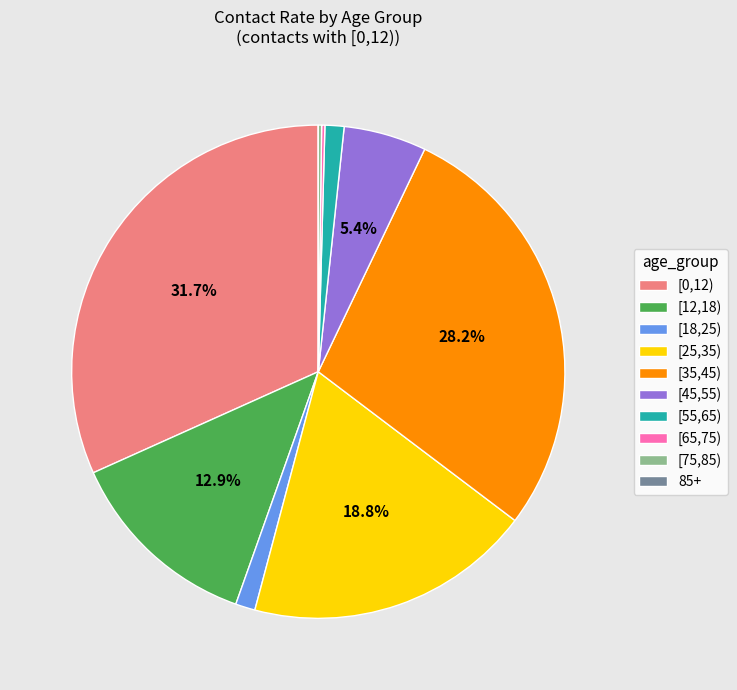

Between [25,35) and [45,55), which is larger?

[25,35)